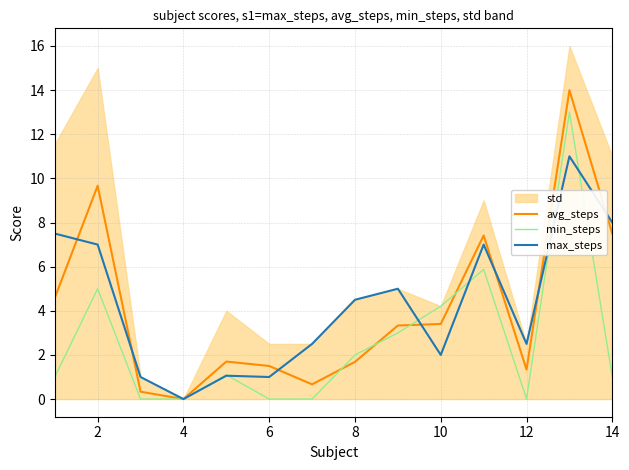

What is the highest value of the avg_steps series?

14.0